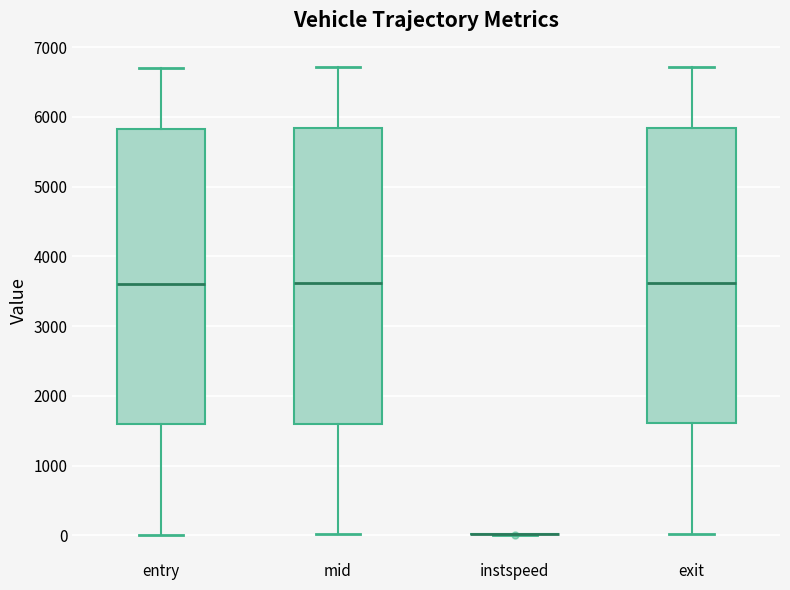

Reading left to right, read every box against the y-axis: the position of its median line, the range the box covers, and the ends of its whiskers. The values are not printed on the chart, so give them approximately, as read against the axis.

entry: median 3600, box 1600 to 5800, whiskers 0 to 6700
mid: median 3600, box 1600 to 5800, whiskers 0 to 6700
instspeed: box collapsed to a line at 0, whiskers 0 to 0
exit: median 3600, box 1600 to 5800, whiskers 0 to 6700